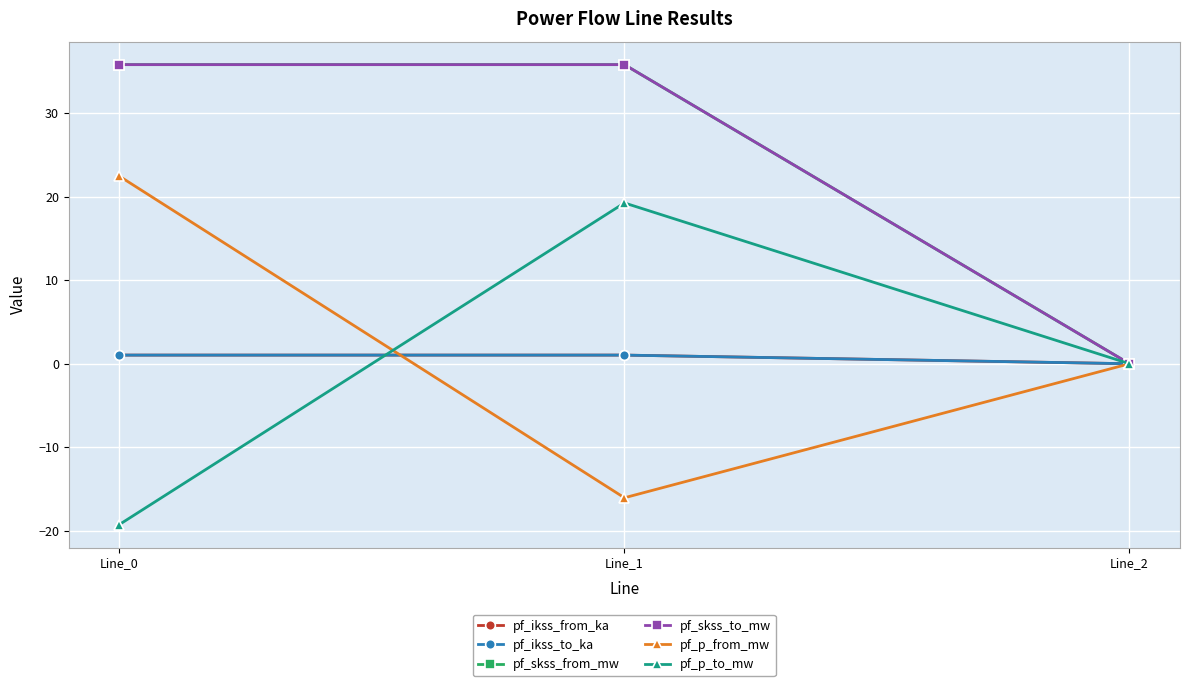

Is it true that pf_p_to_mw equals 0.0 at Line_2?

True